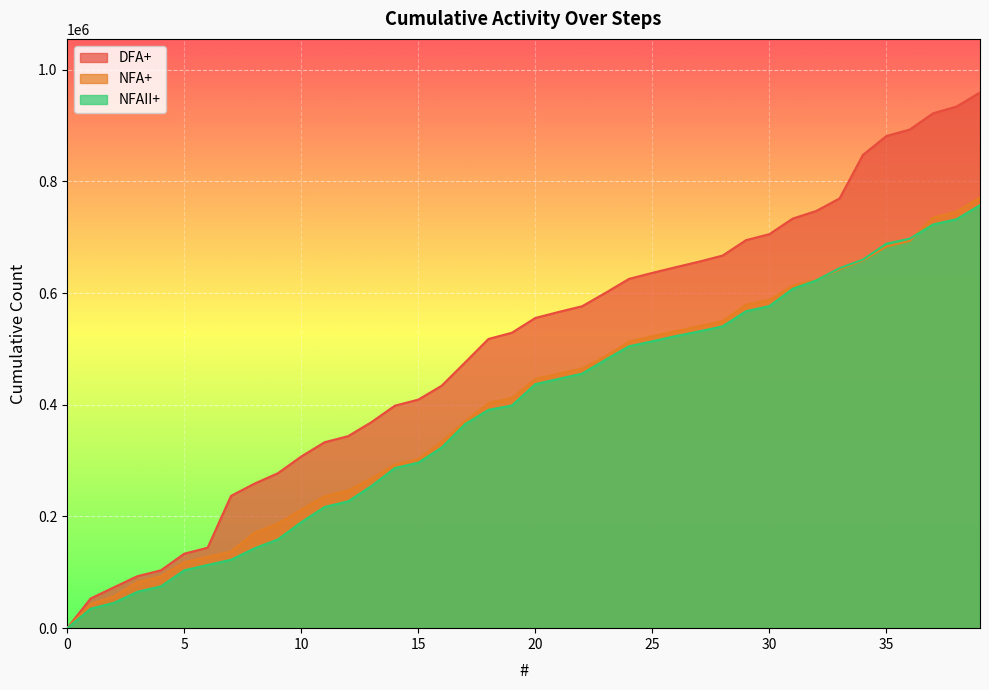

What value does the NFA+ series have at 11, to the nearest 100?

236200